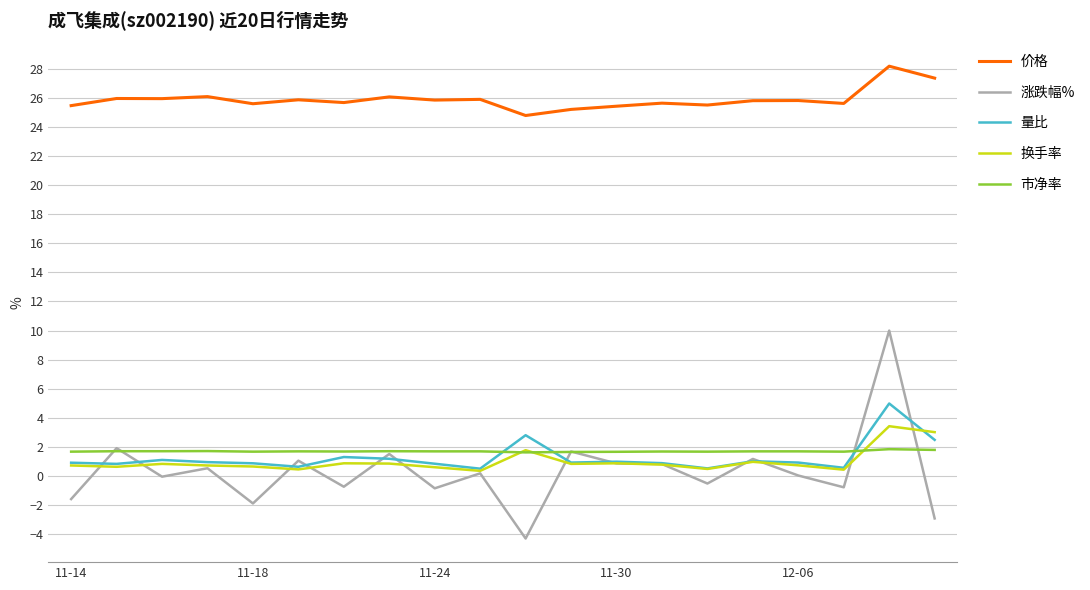

What is the maximum value shown in the chart?

28.2